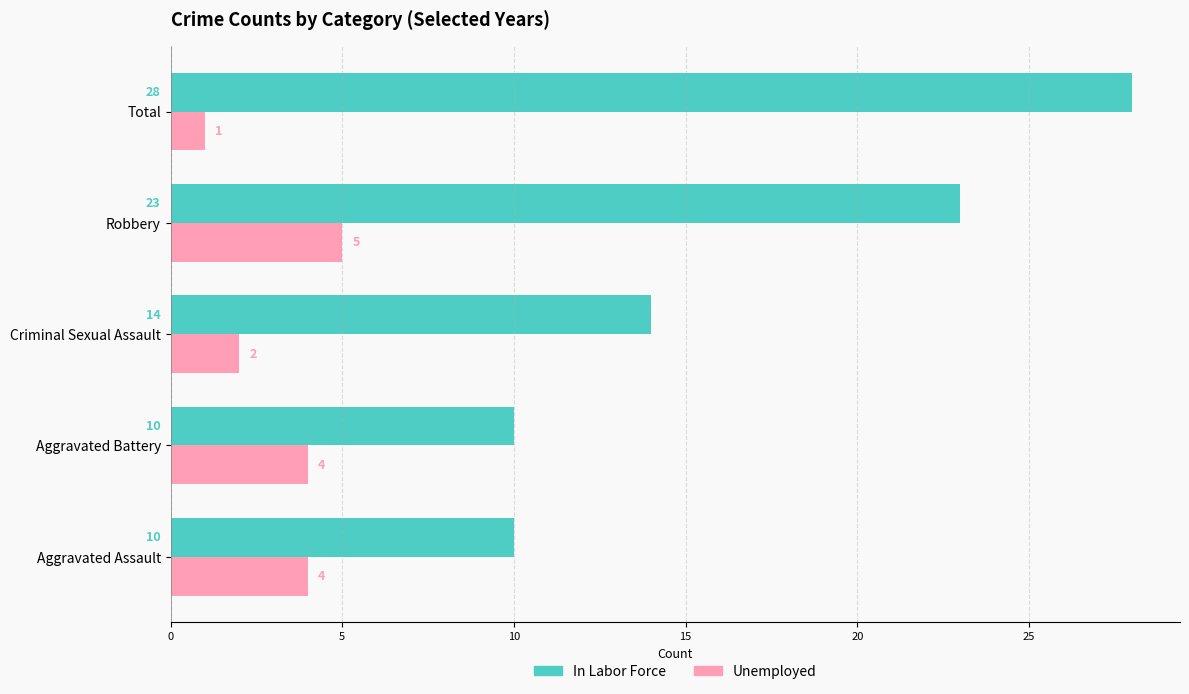

Is the value of In Labor Force at Aggravated Battery greater than the value of Unemployed at Aggravated Battery?

Yes